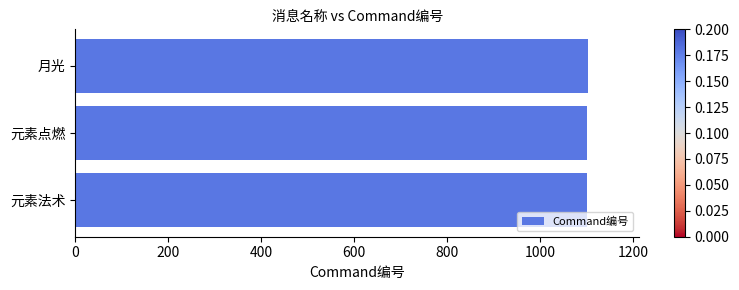

What is the sum of the values at 月光 and 元素点燃?

2205